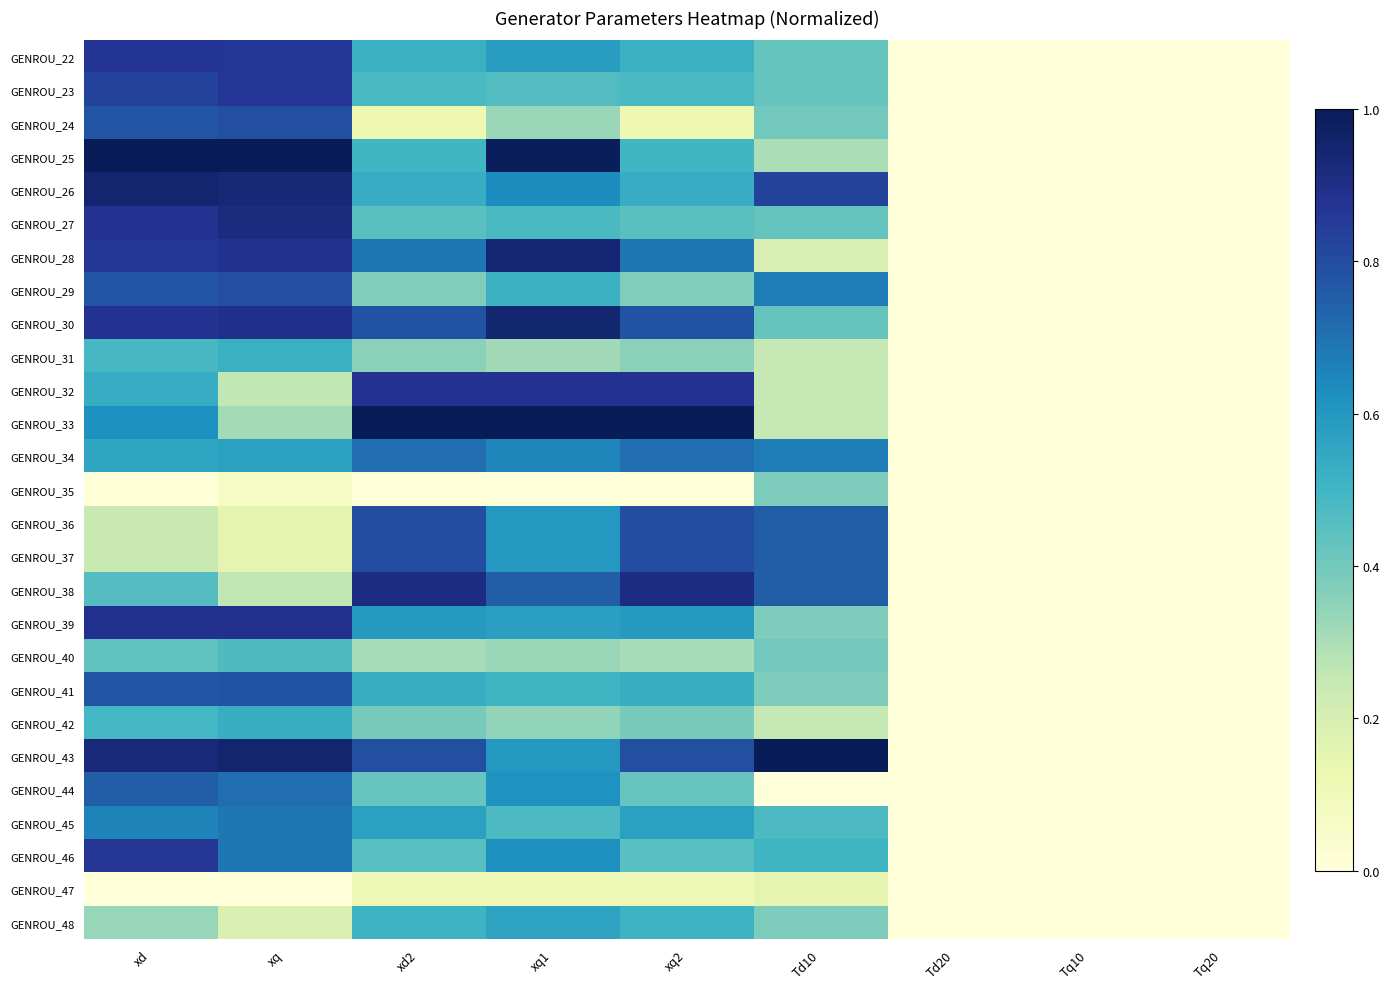

Which category has the highest value across all series?

xd